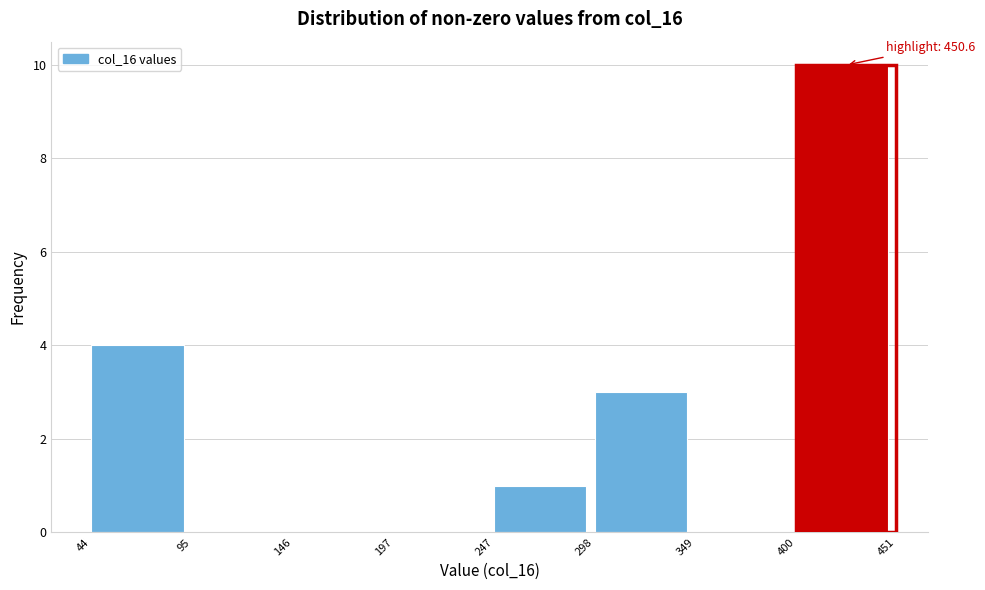

Which range on the x-axis has the tallest bar?

400 to 451